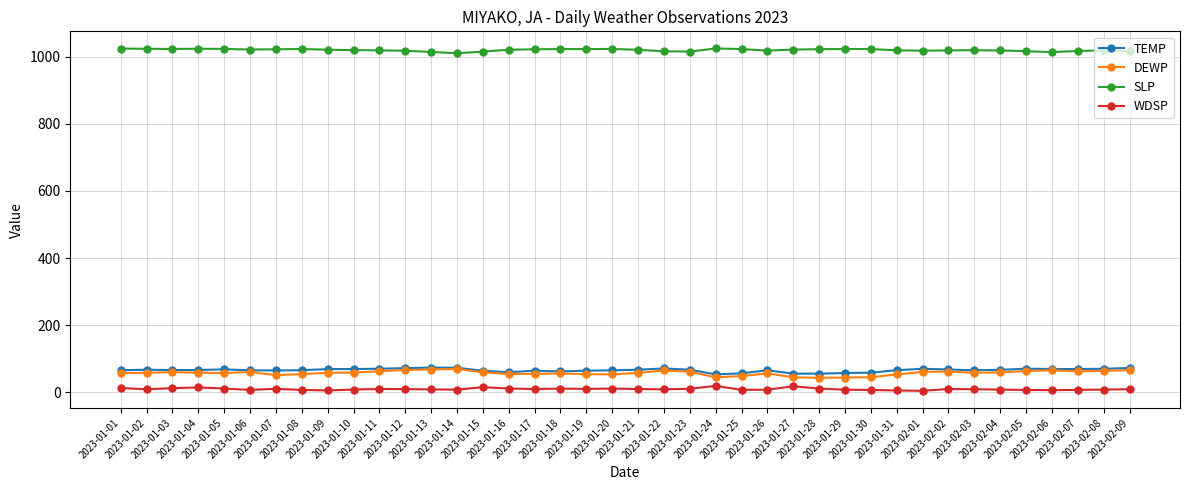

True or false: TEMP and WDSP intersect in this chart.

False